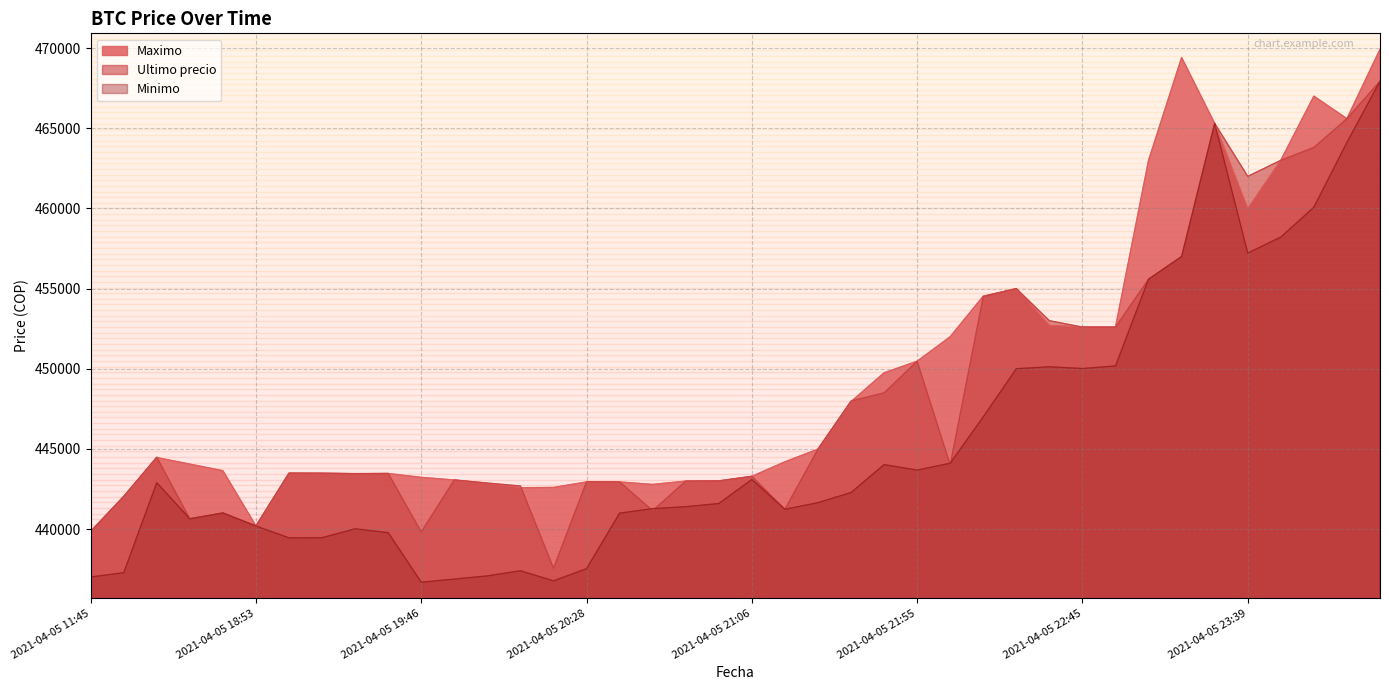

How many lines are shown in the chart?

3